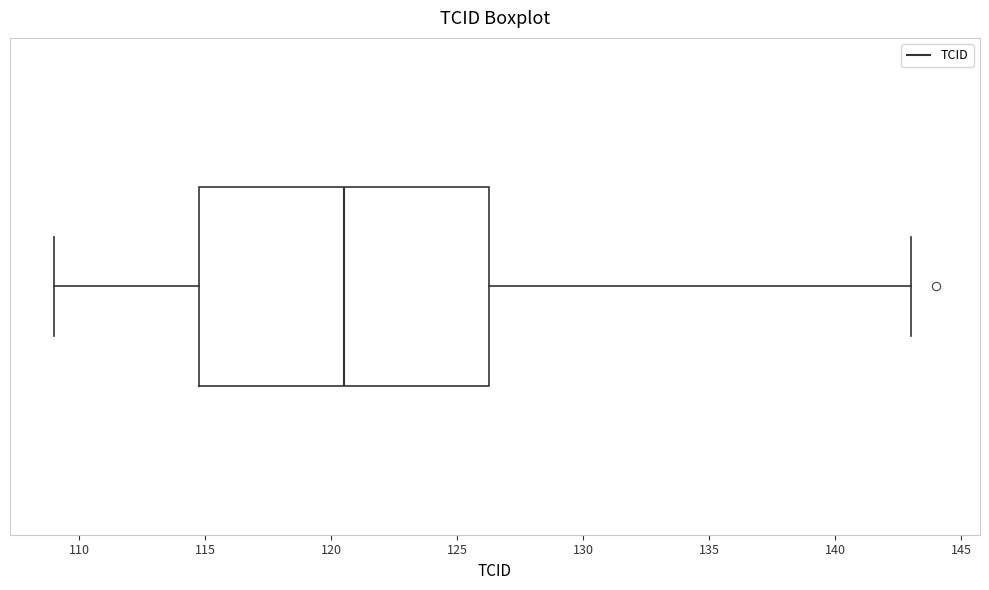

Transcribe this box plot: give where the median line is, the range the box spans, and where the two whiskers end, as read against the x-axis. The values are not printed on the chart, so give them approximately, as read against the axis.

median 120.5, box 115.0 to 126.5, whiskers 109.0 to 143.0